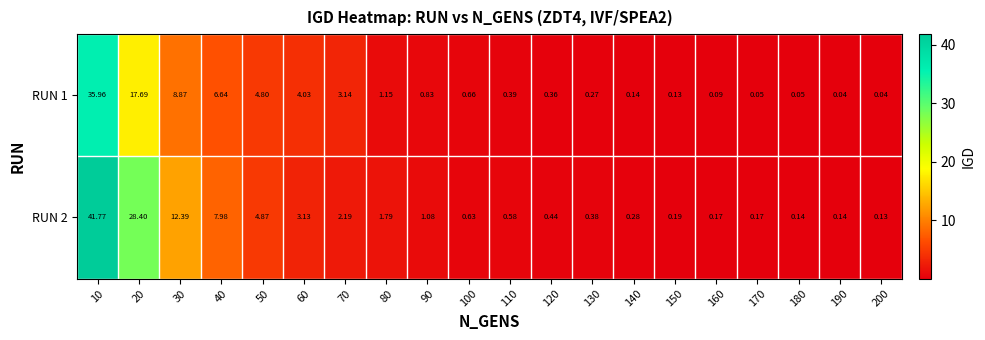

List the series in order of their overall mean, lowest first.

RUN 1, RUN 2